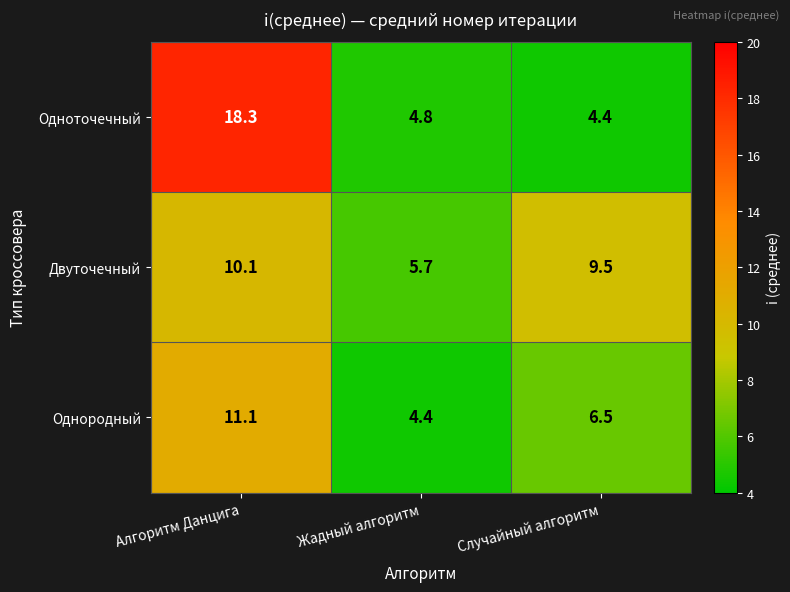

Reading left to right, what are all the values shown in this chart?

Одноточечный: Алгоритм Данцига=18.3	Жадный алгоритм=4.8	Случайный алгоритм=4.4
Двуточечный: Алгоритм Данцига=10.1	Жадный алгоритм=5.7	Случайный алгоритм=9.5
Однородный: Алгоритм Данцига=11.1	Жадный алгоритм=4.4	Случайный алгоритм=6.5